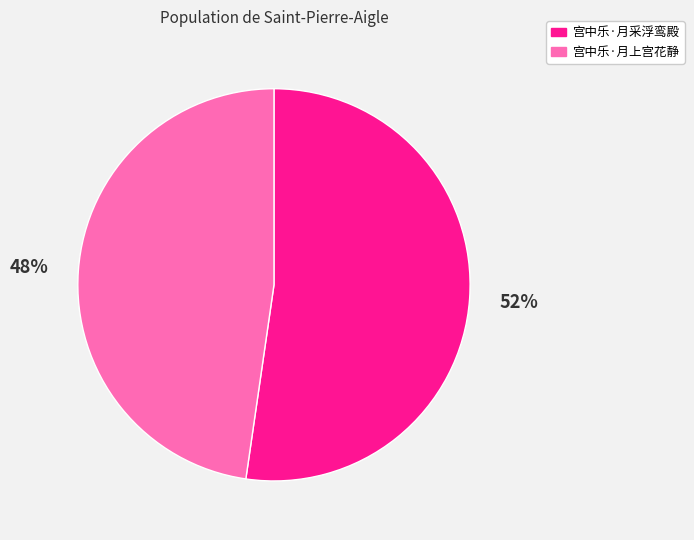

Is it true that 宫中乐·月采浮鸾殿 is 38% of the pie?

False